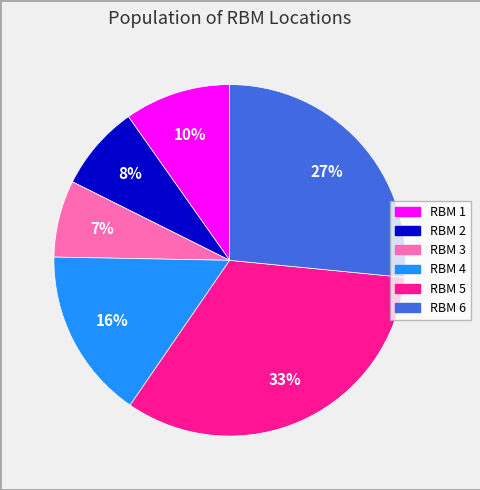

Between RBM 2 and RBM 4, which is larger?

RBM 4